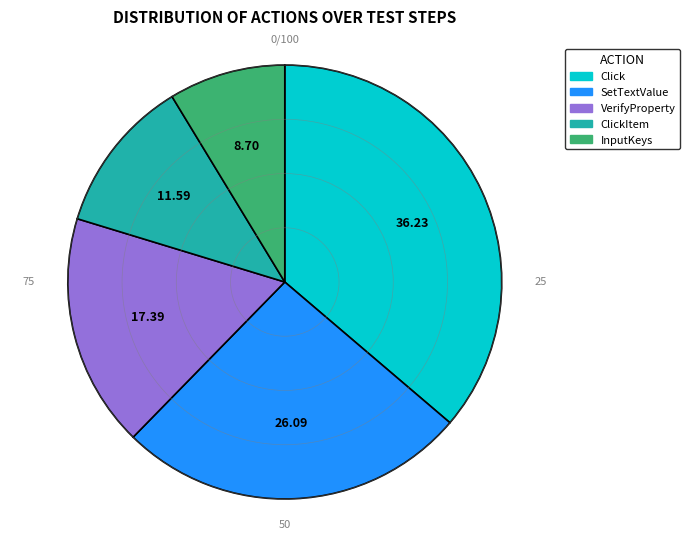

Is there any slice that represents more than half of the pie?

No